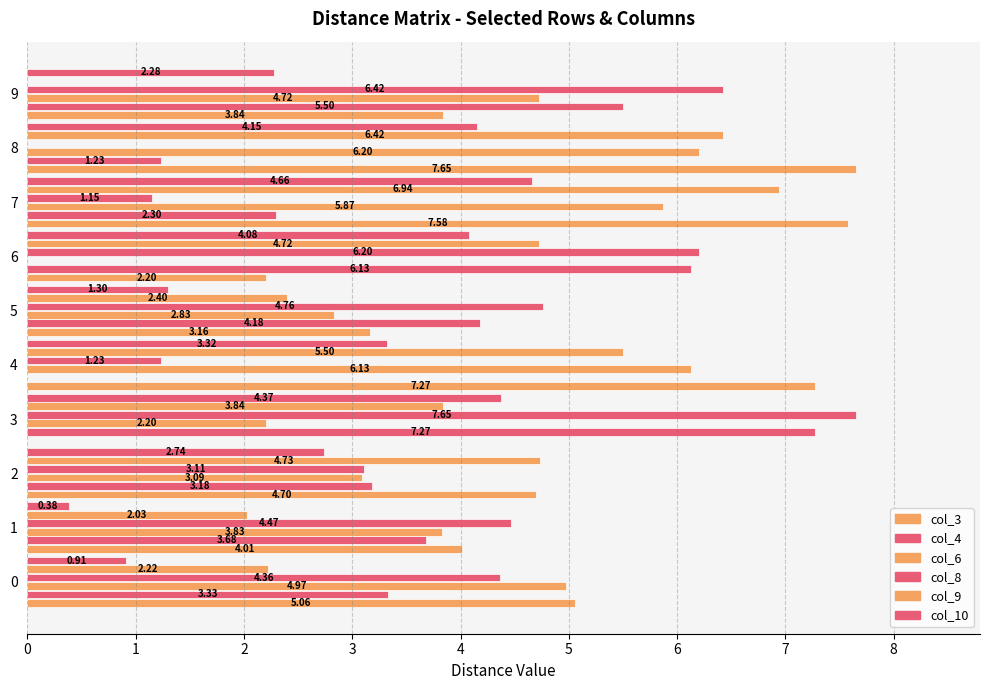

How many data points does each series have?

10